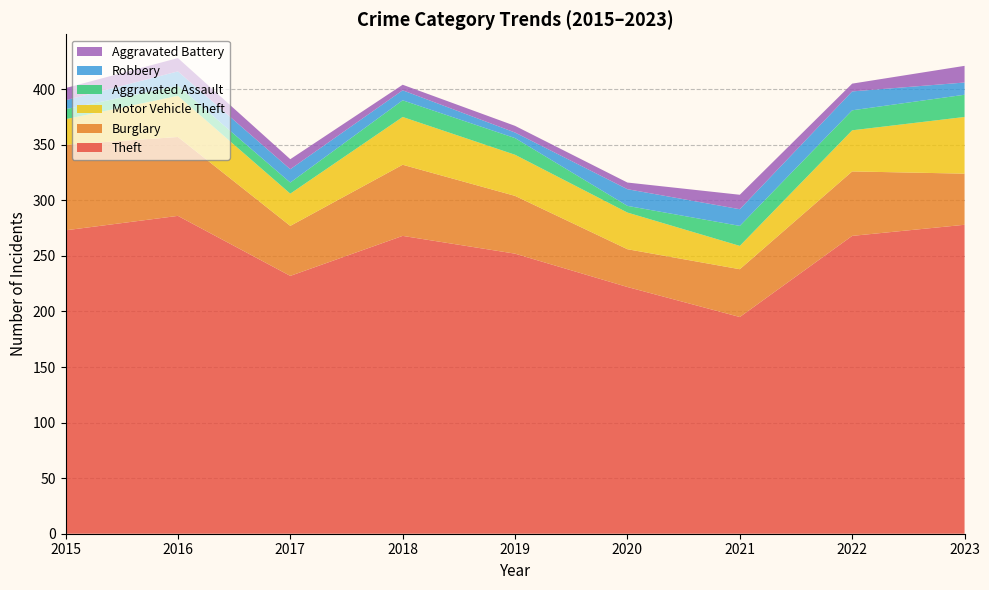

Reading left to right, what are all the values shown in this chart?

Theft: 273	286	232	268	252	222	195	268	278
Burglary: 77	71	45	64	52	34	43	58	46
Motor Vehicle Theft: 23	37	29	43	37	33	21	37	51
Aggravated Assault: 9	9	10	15	15	6	18	18	20
Robbery: 8	13	12	9	5	15	15	17	11
Aggravated Battery: 11	12	9	5	6	6	13	7	15